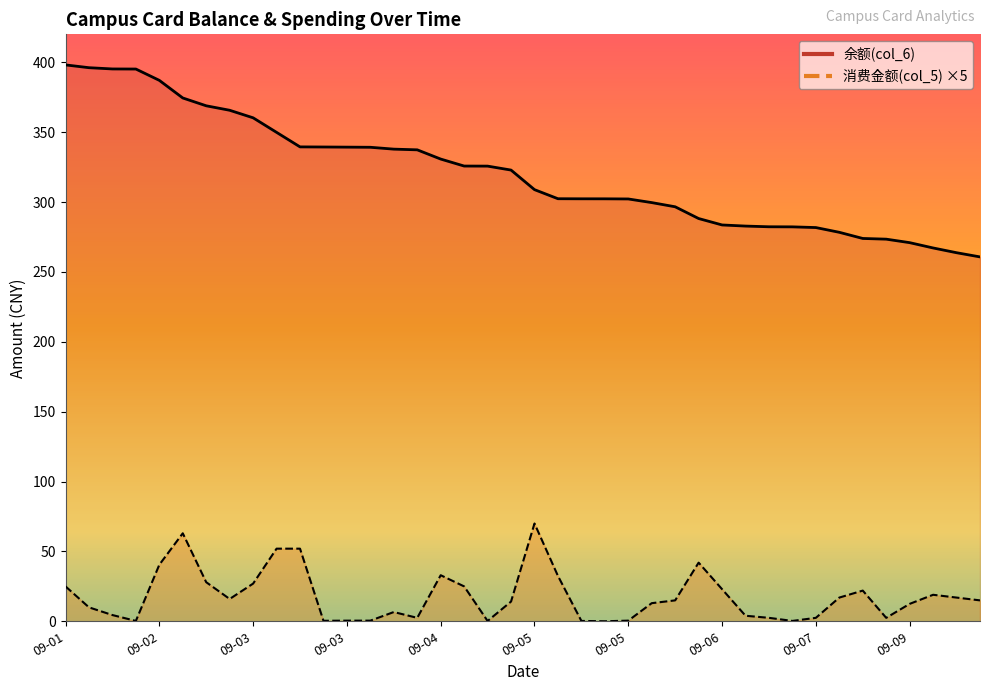

True or false: 消费金额(col_5) and 余额(col_6) intersect in this chart.

False